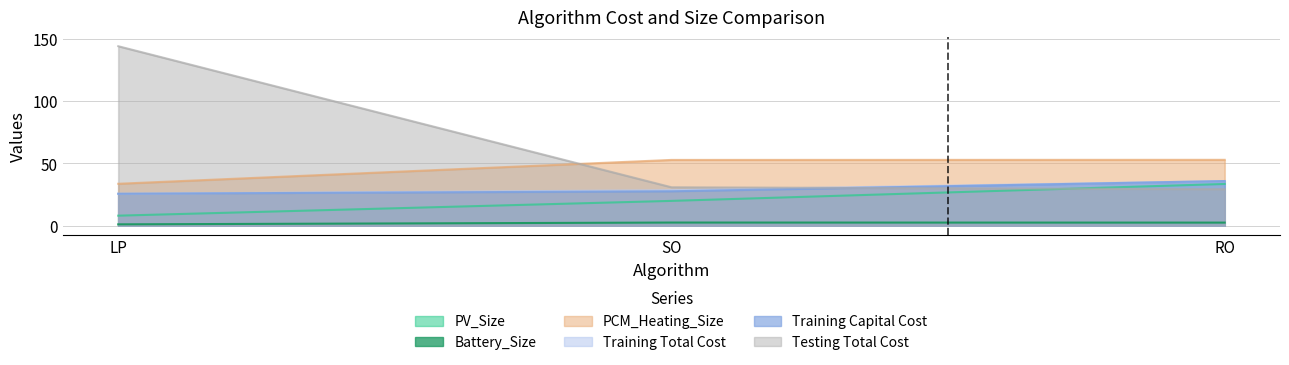

How many values in the PCM_Heating_Size series exceed 52?

2